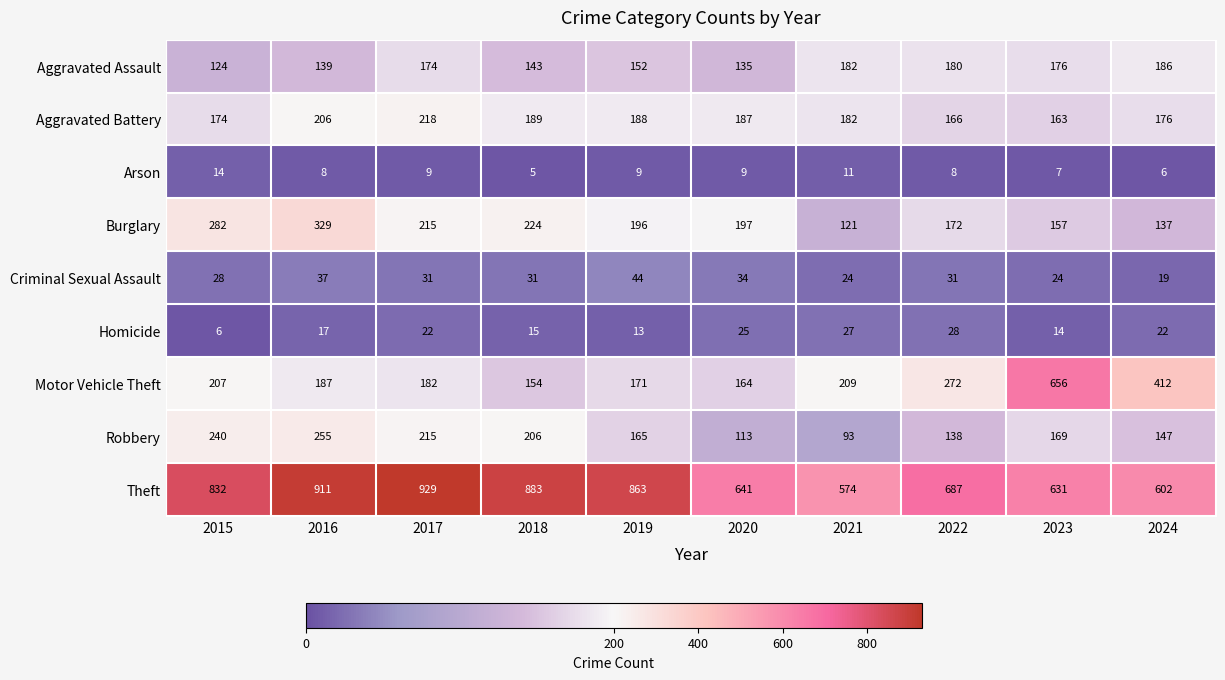

Rank the series by their maximum value, from lowest to highest.

Arson, Homicide, Criminal Sexual Assault, Aggravated Assault, Aggravated Battery, Robbery, Burglary, Motor Vehicle Theft, Theft